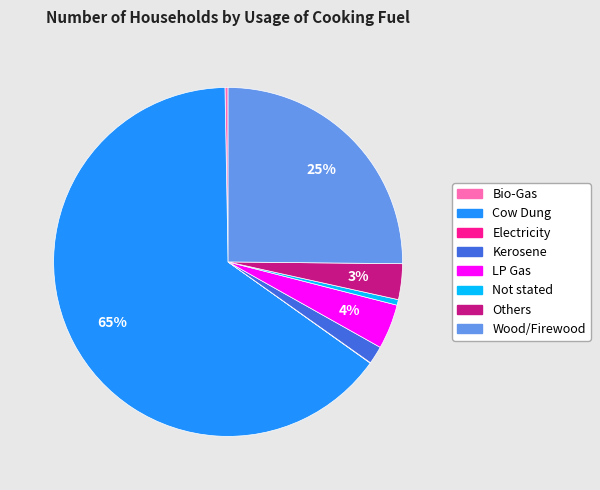

To the nearest percent, what percentage of the pie is LP Gas?

4%